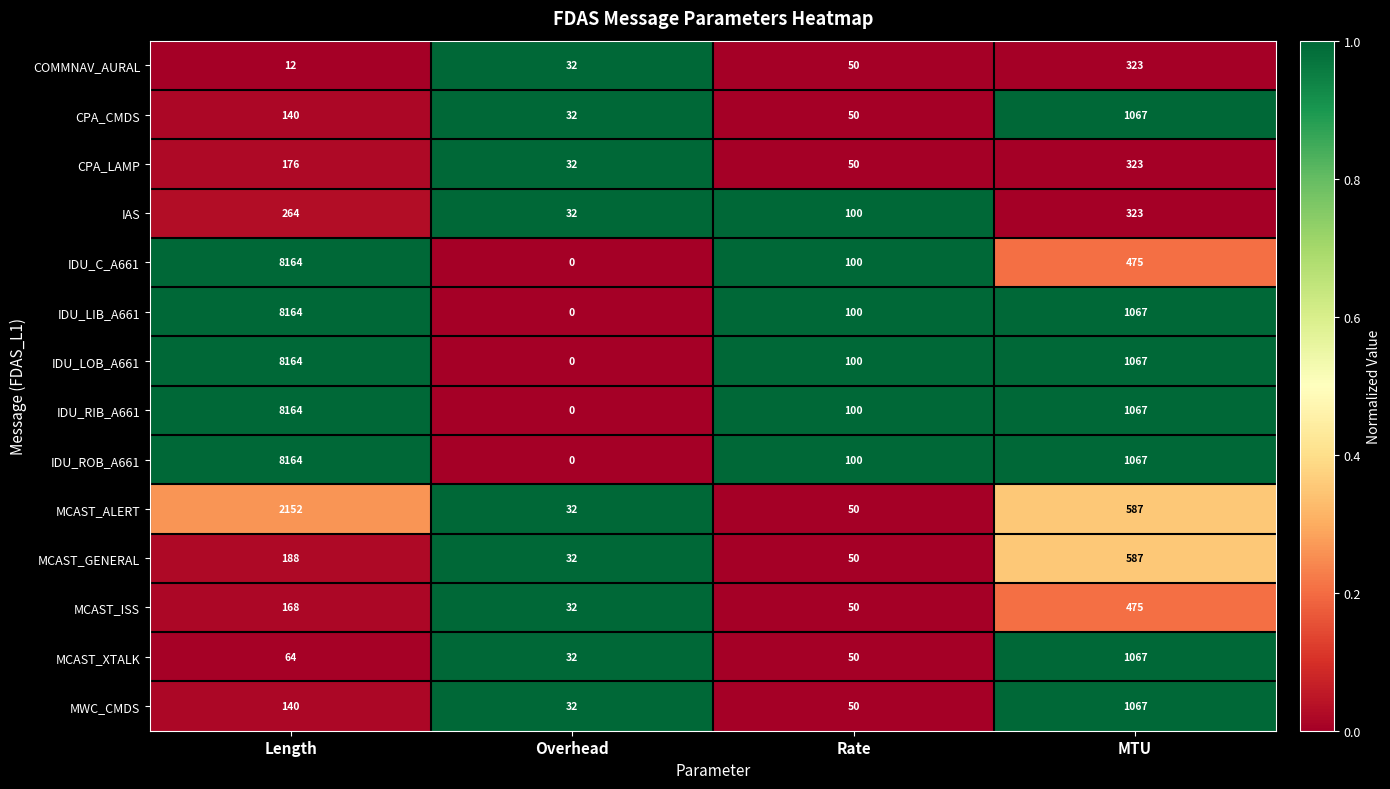

Is it true that IDU_RIB_A661 equals 100 at Rate?

True